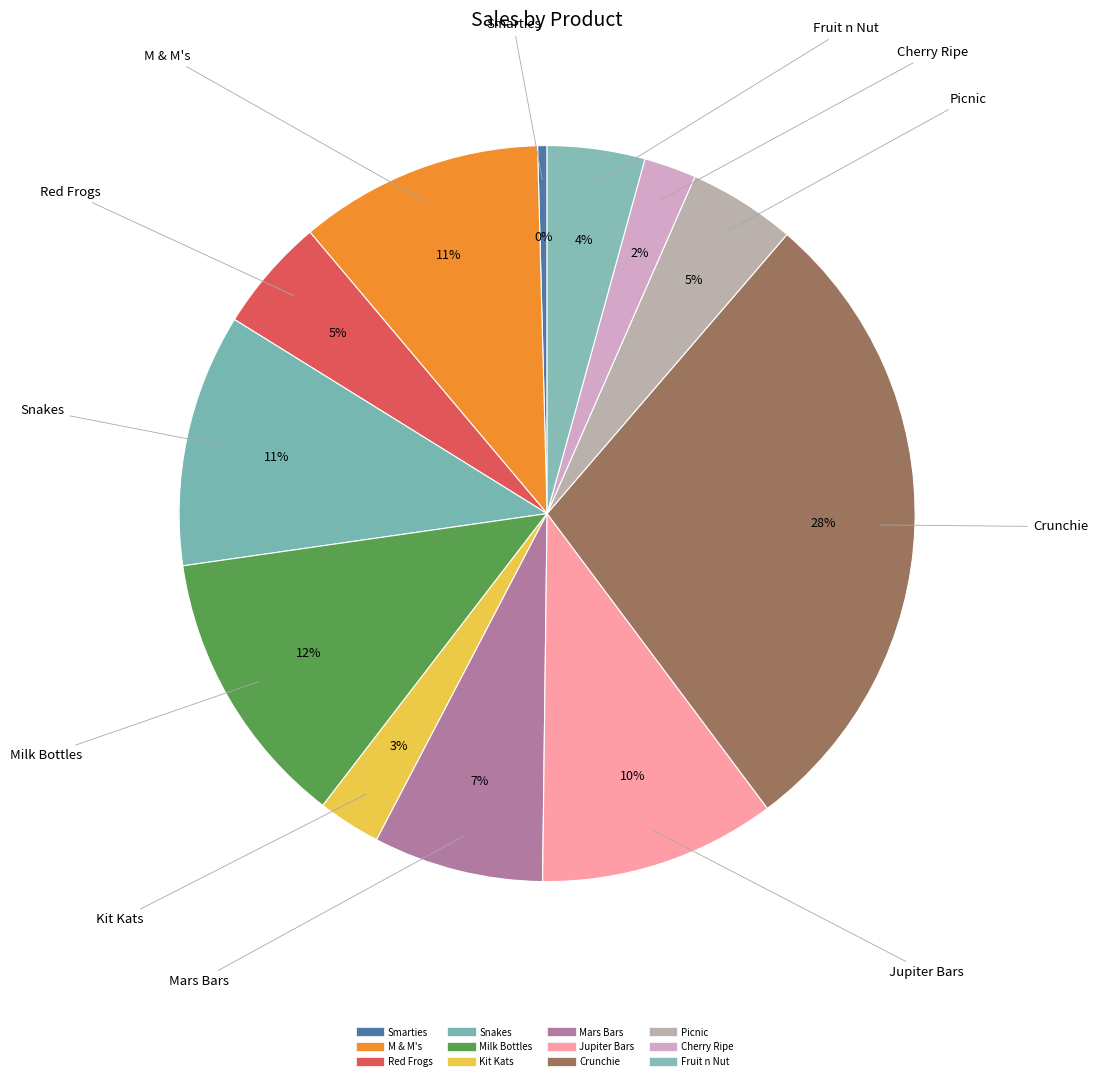

How many slices are in this pie chart?

12